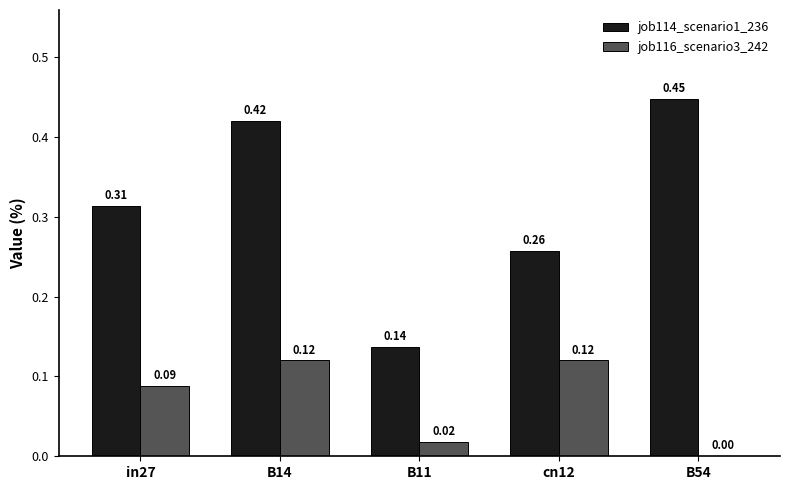

Between B14 and B11, which series saw the biggest shift?

job114_scenario1_236